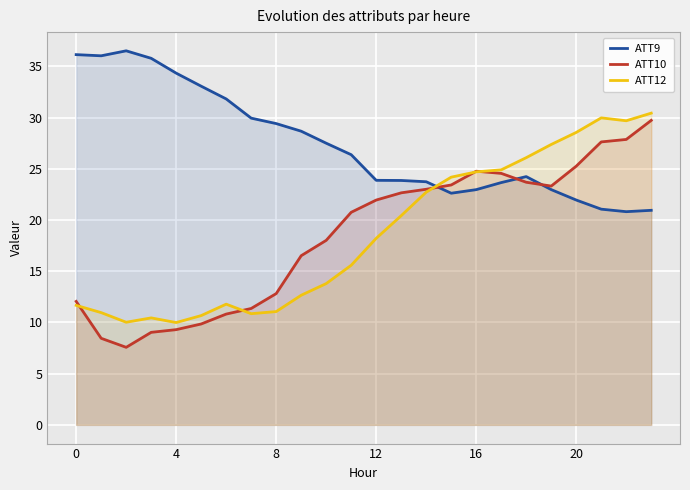

The value of ATT10 at 7 is 11.4. True or false?

True